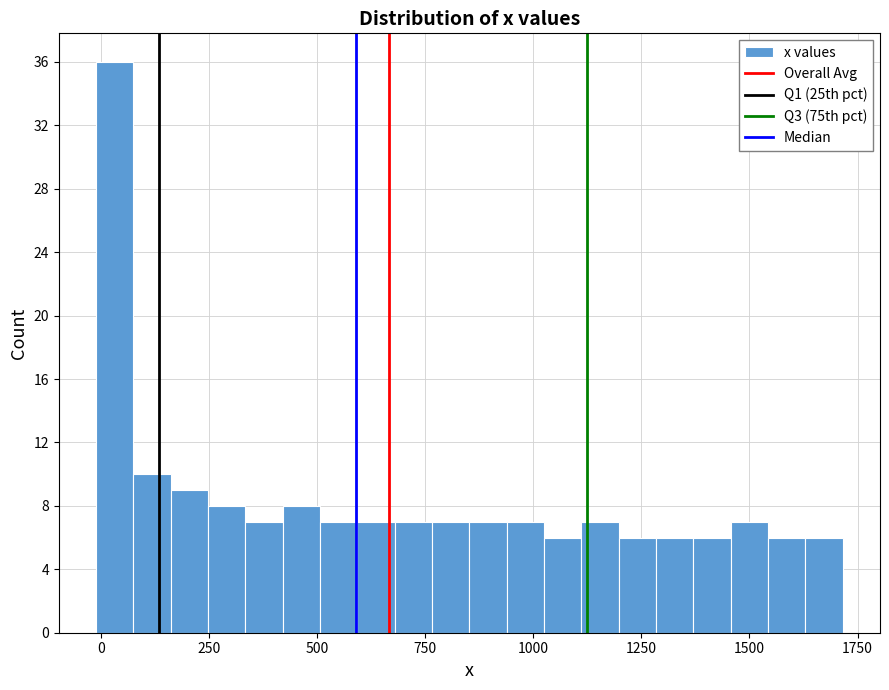

Around what value on the x-axis is the tallest bar? Give the approximate position of its centre, as read against the axis.

50